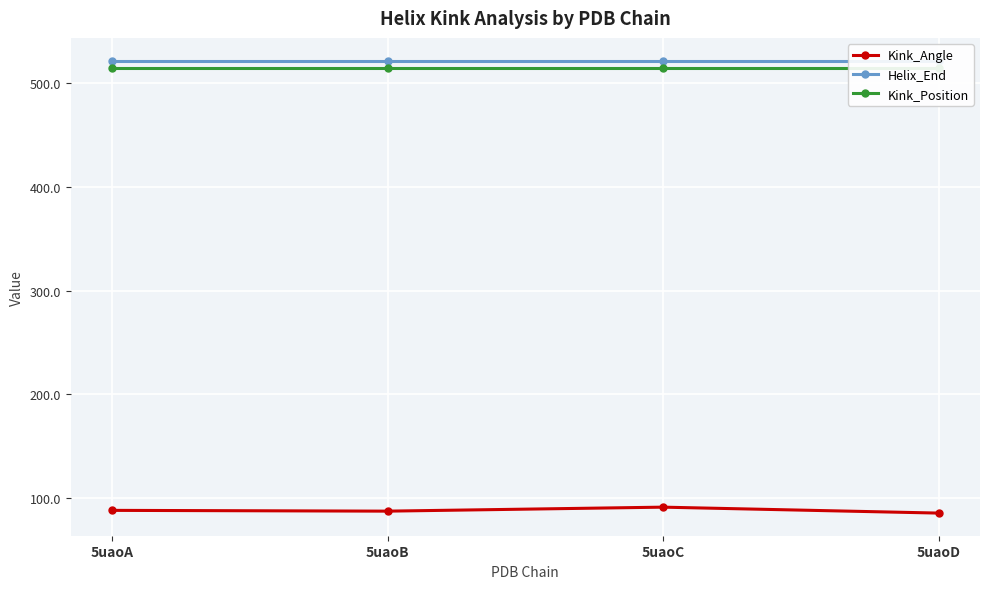

True or false: Kink_Position has more than 1 points higher than both neighbors.

False